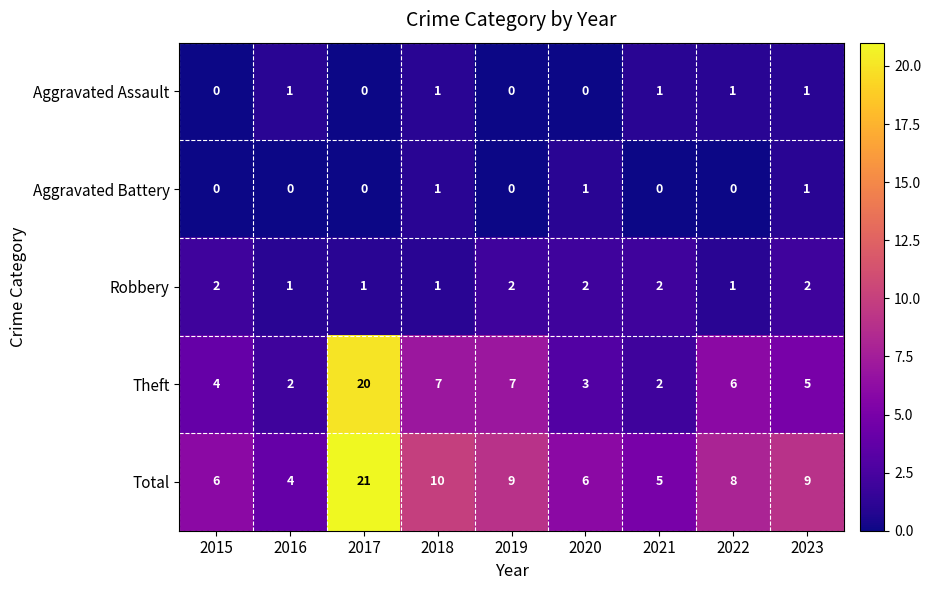

Count the Aggravated Battery values in the range 0 to 1.

9